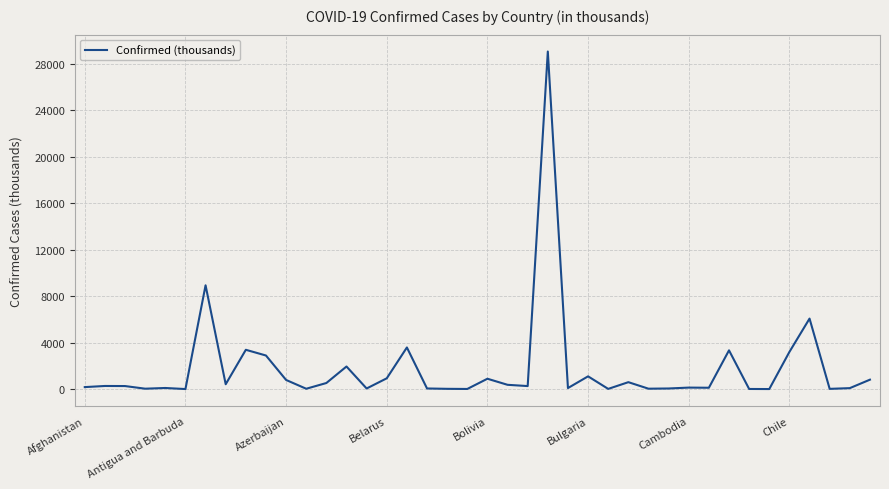

What is the difference between the maximum and minimum values?

29049.3